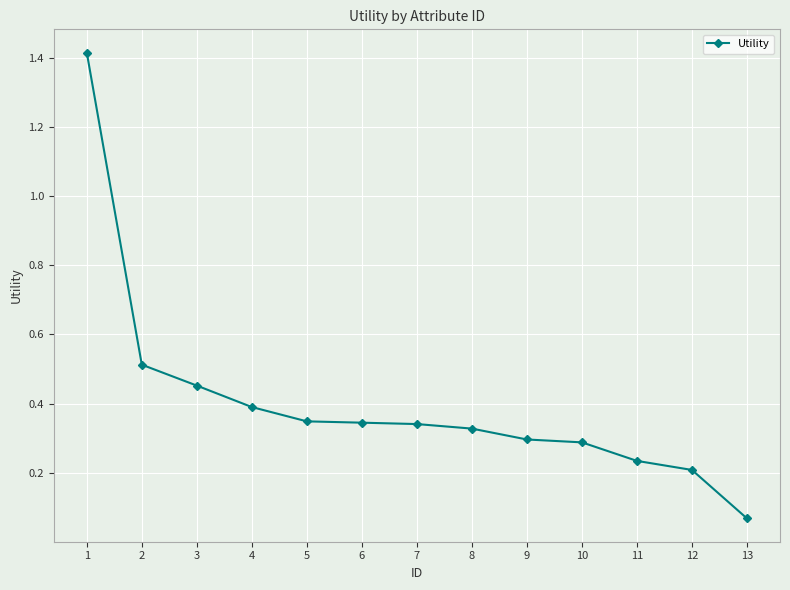

How many lines are shown in the chart?

1